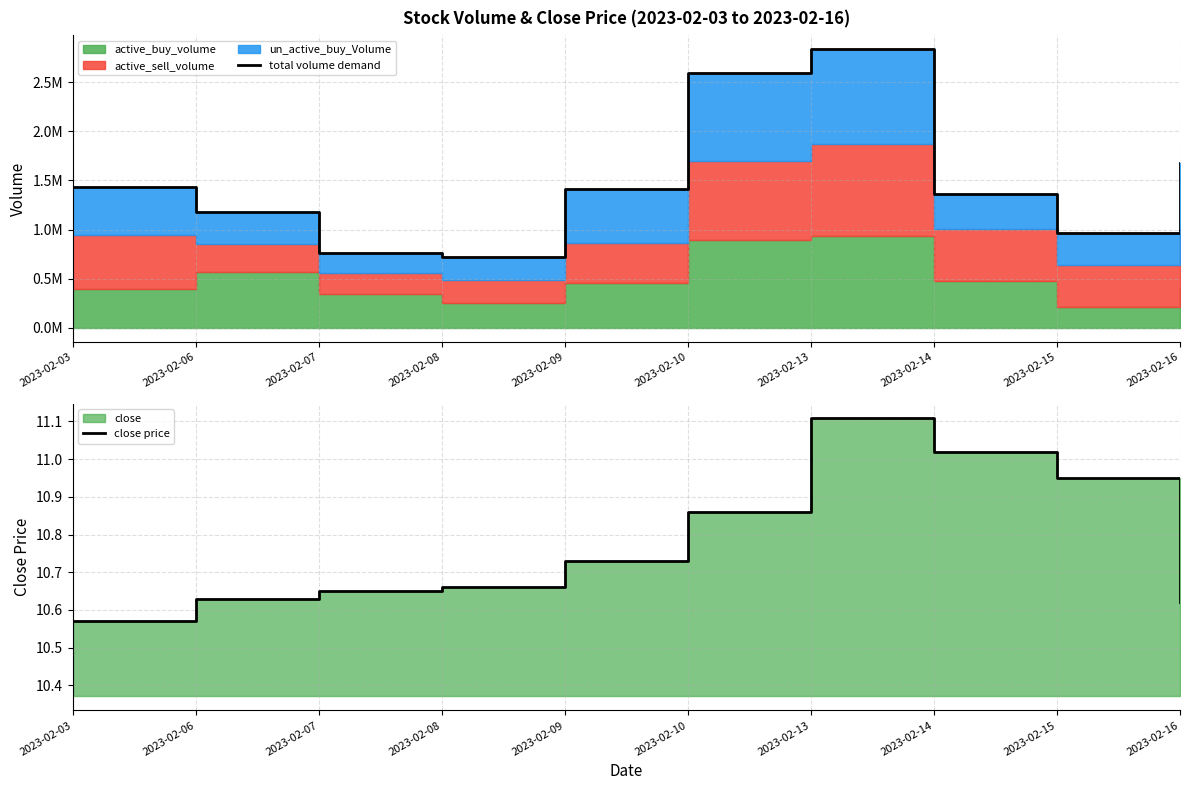

What is the total value across all series at 2023-02-16?

1682310.6